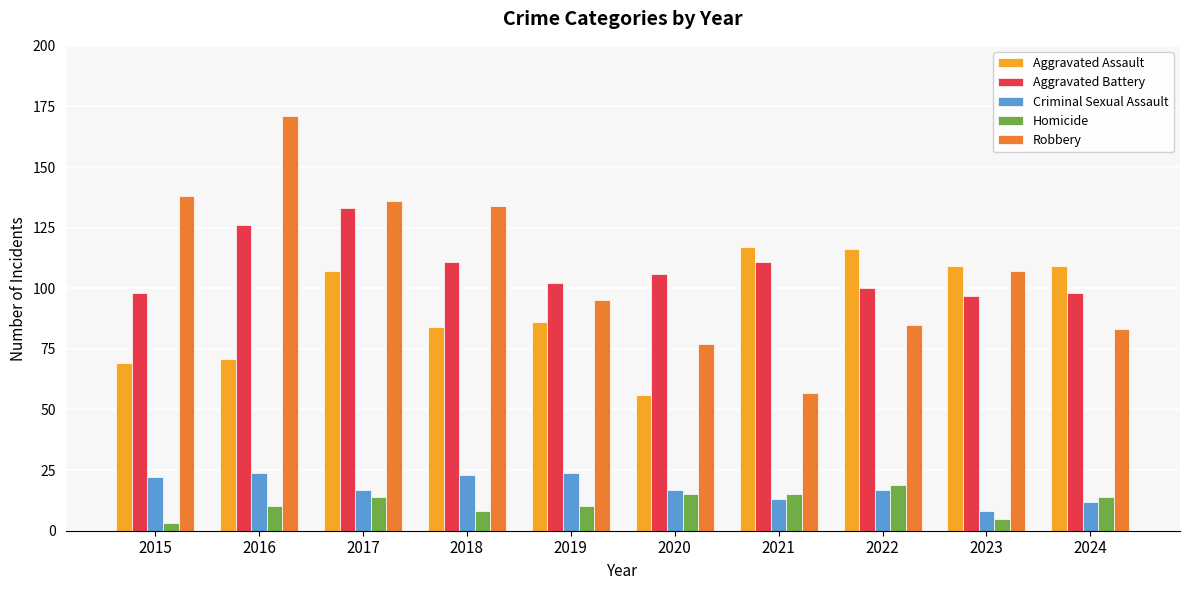

What are all the series names shown in the legend?

Aggravated Assault, Aggravated Battery, Criminal Sexual Assault, Homicide, Robbery